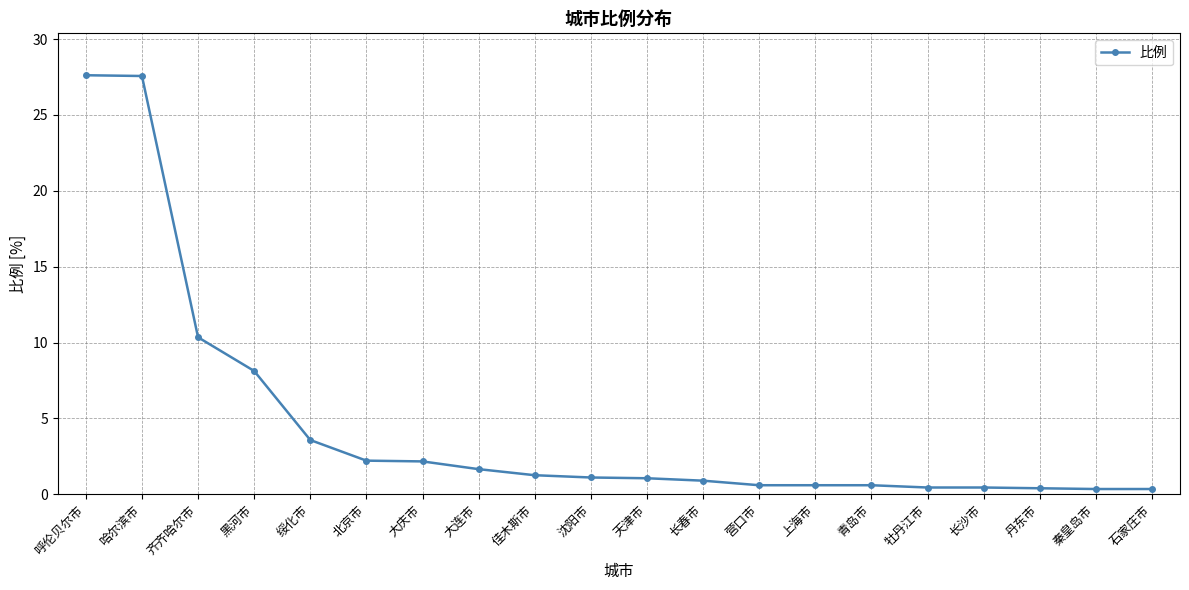

True or false: the data shows 1.3 at 佳木斯市.

True